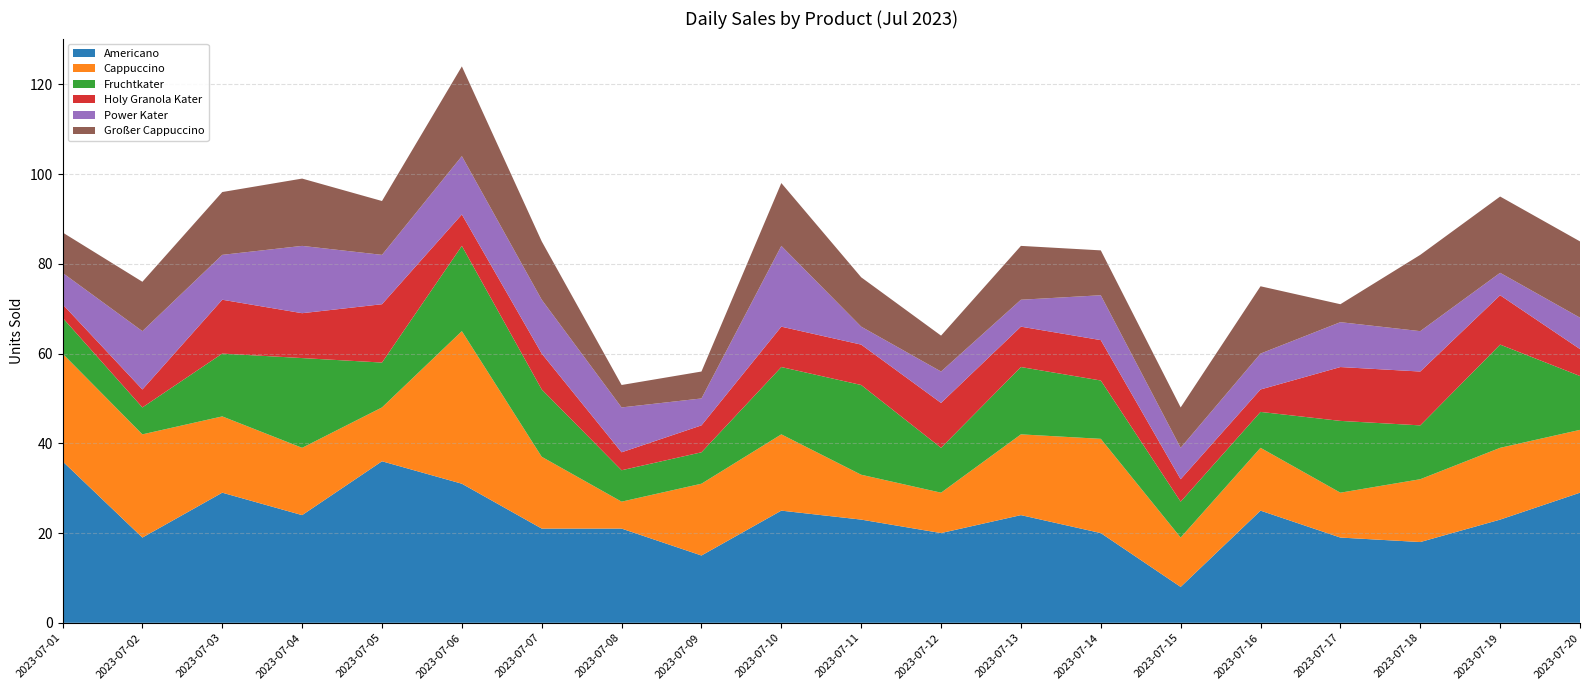

Reading left to right, list all the values displayed in this chart.

Americano: 36	19	29	24	36	31	21	21	15	25	23	20	24	20	8	25	19	18	23	29
Cappuccino: 24	23	17	15	12	34	16	6	16	17	10	9	18	21	11	14	10	14	16	14
Fruchtkater: 8	6	14	20	10	19	15	7	7	15	20	10	15	13	8	8	16	12	23	12
Holy Granola Kater: 3	4	12	10	13	7	8	4	6	9	9	10	9	9	5	5	12	12	11	6
Power Kater: 7	13	10	15	11	13	12	10	6	18	4	7	6	10	7	8	10	9	5	7
Großer Cappuccino: 9	11	14	15	12	20	13	5	6	14	11	8	12	10	9	15	4	17	17	17